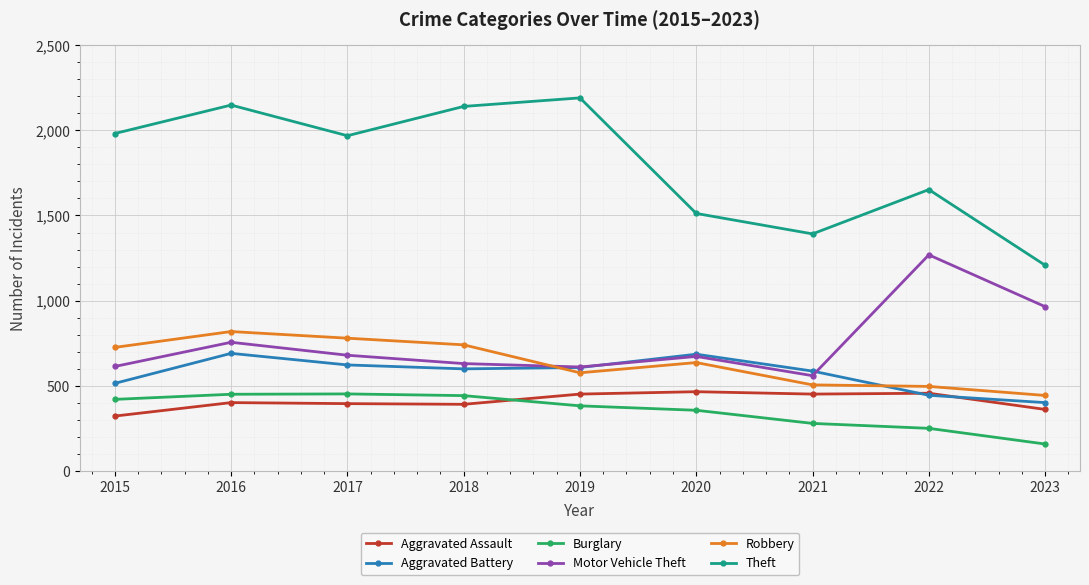

True or false: Theft has a value of 381 at 2021.

False